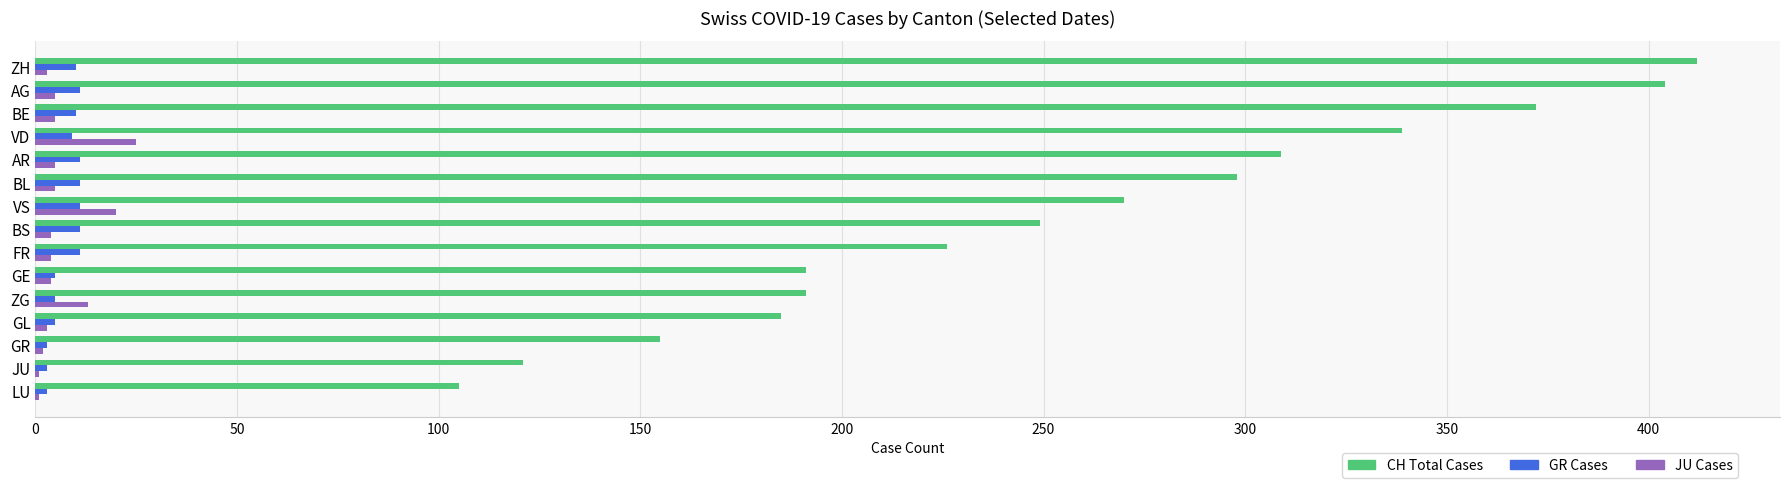

Which series has the largest total across all categories?

CH Total Cases